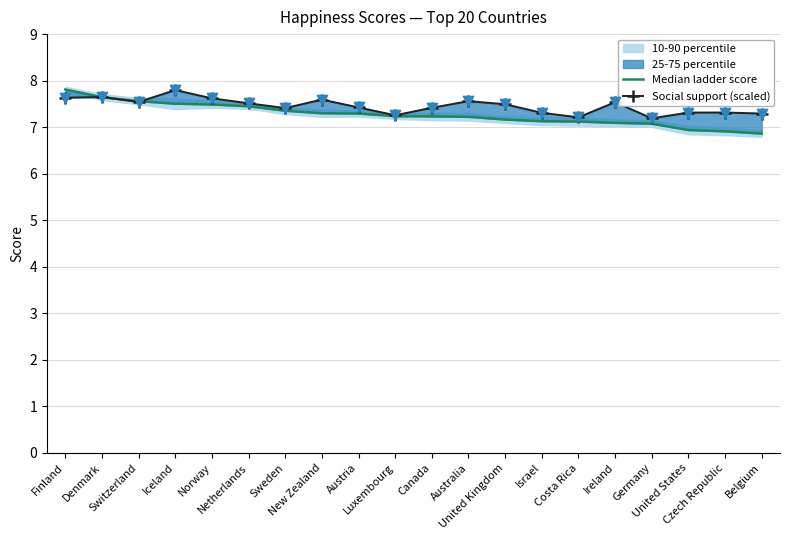

Is the value of Social support (scaled) at New Zealand greater than the value of Median ladder score at Czech Republic?

Yes